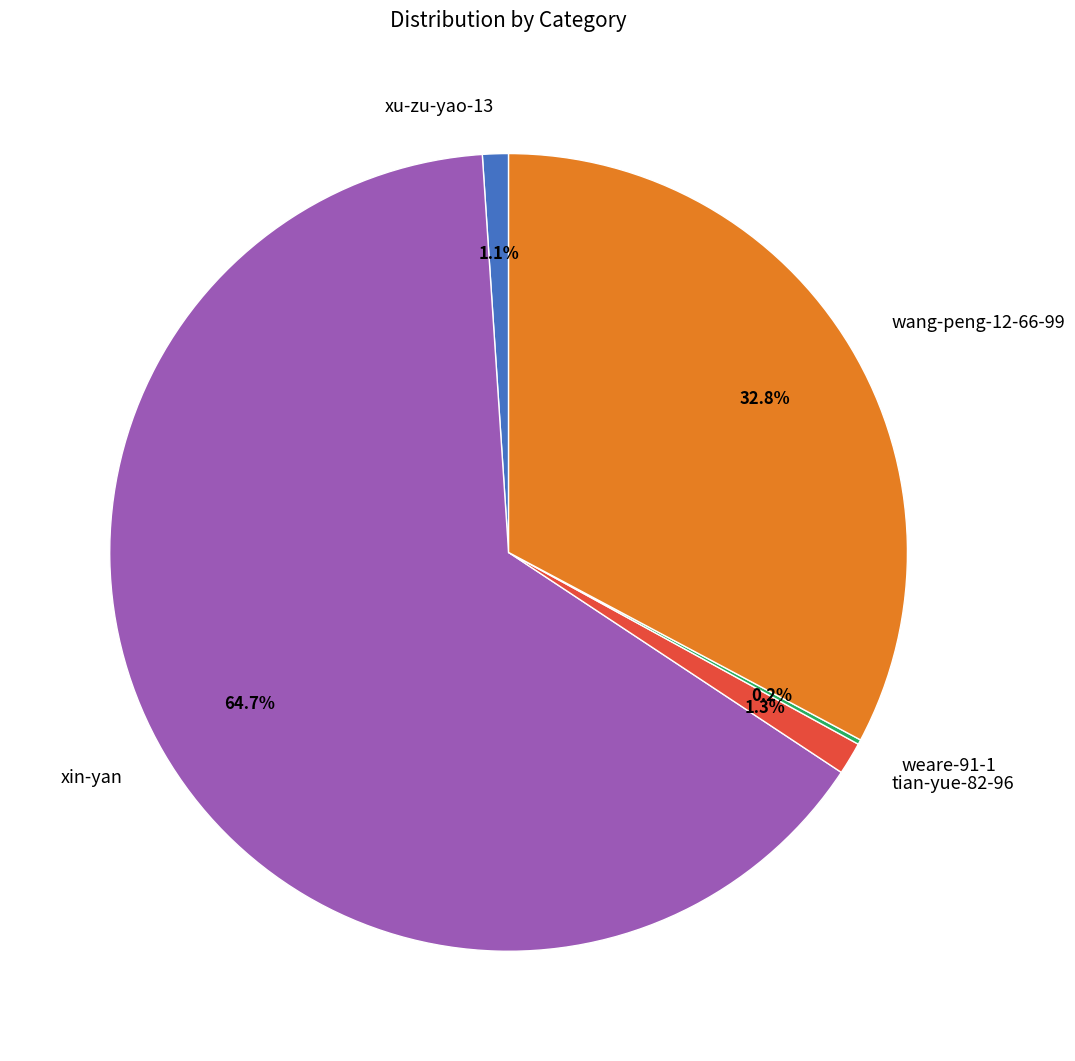

Which slice is the largest?

xin-yan